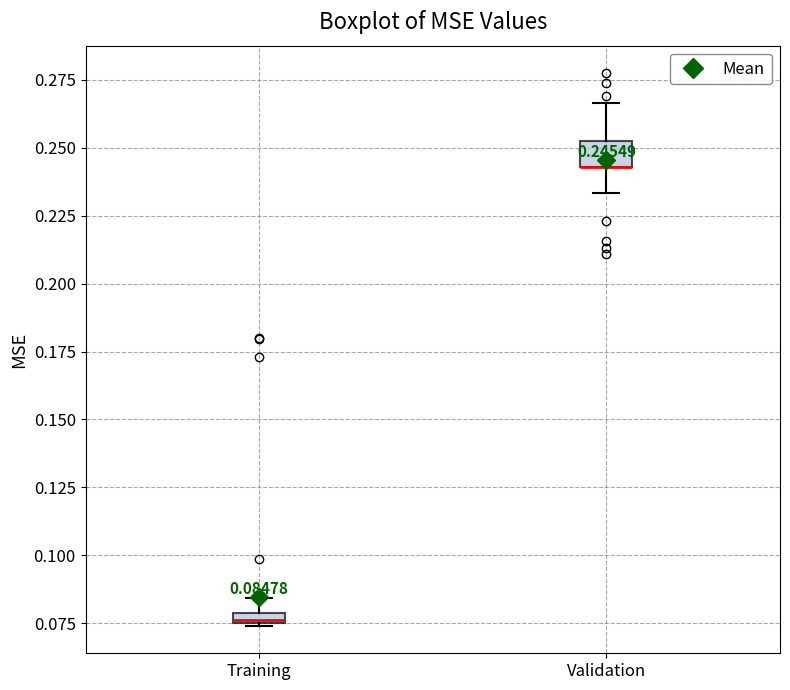

Comparing the boxes themselves (not the whiskers), which one is the tallest?

Validation